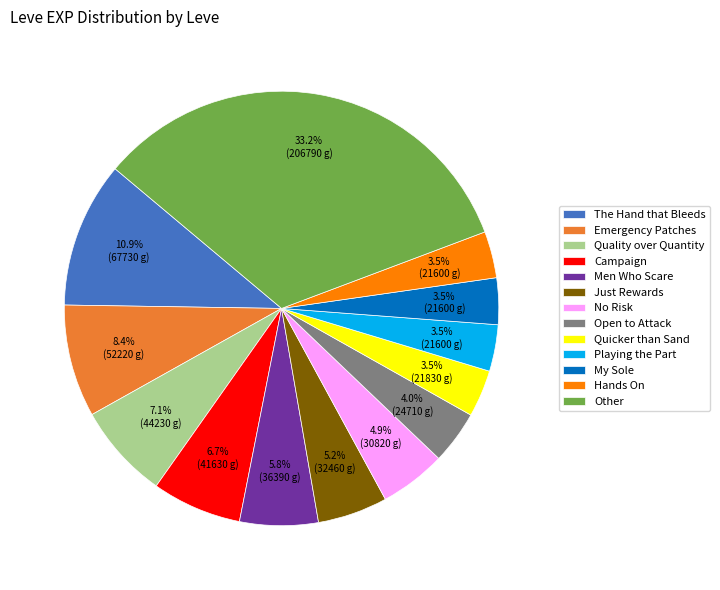

Is Just Rewards the majority of the pie?

No